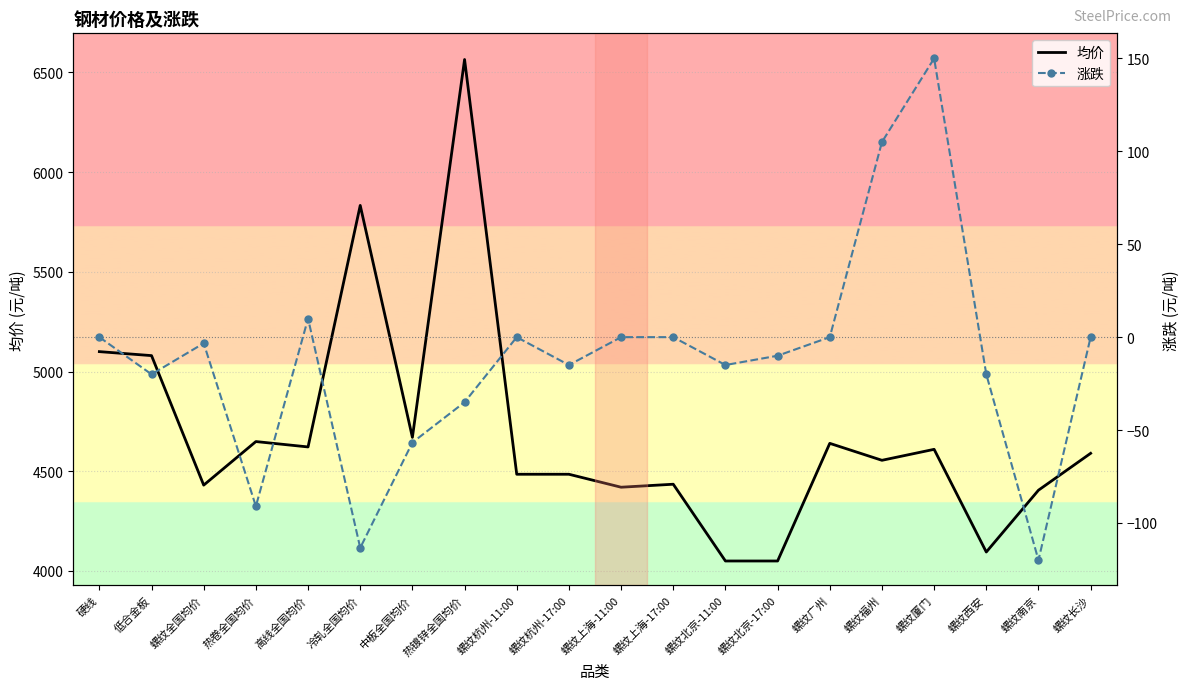

The value of 均价 at 热卷全国均价 is 4649.0. True or false?

True